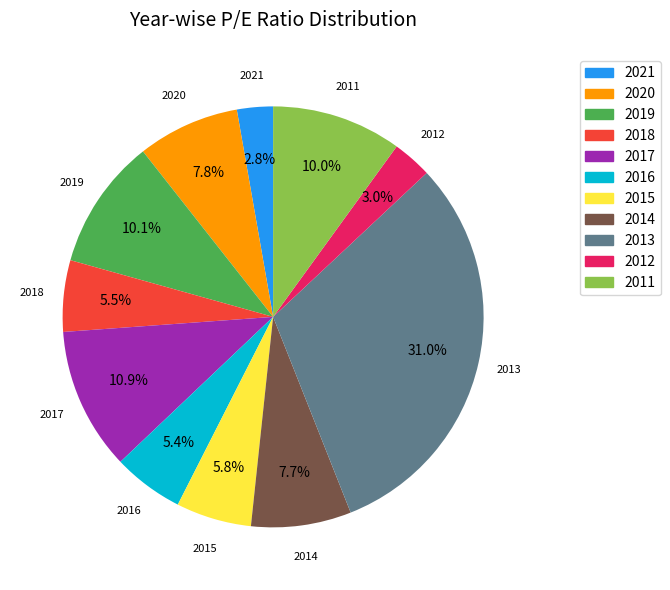

How many slices are in this pie chart?

11